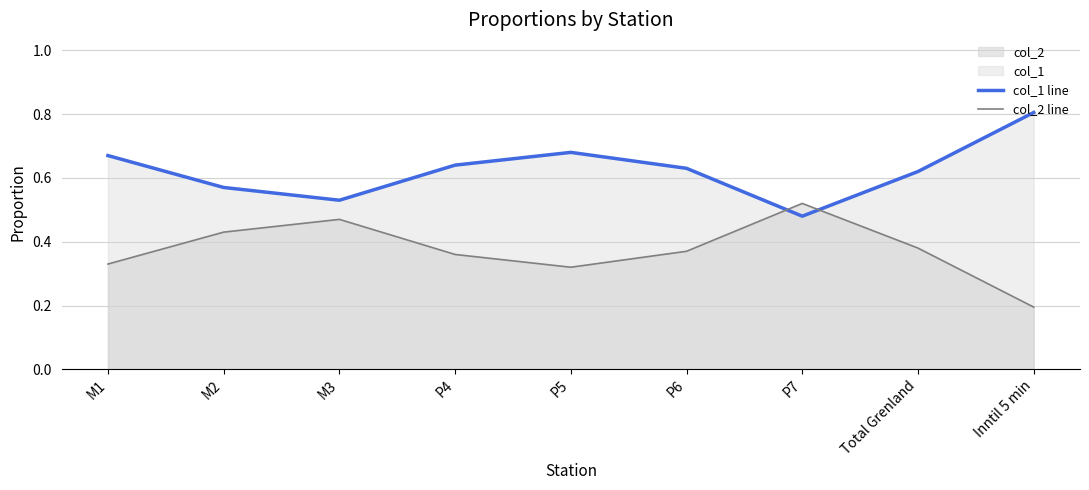

Reading right to left, transcribe all the data shown in this chart.

col_1 line: Inntil 5 min=0.8	Total Grenland=0.6	P7=0.5	P6=0.6	P5=0.7	P4=0.6	M3=0.5	M2=0.6	M1=0.7
col_2 line: Inntil 5 min=0.2	Total Grenland=0.4	P7=0.5	P6=0.4	P5=0.3	P4=0.4	M3=0.5	M2=0.4	M1=0.3